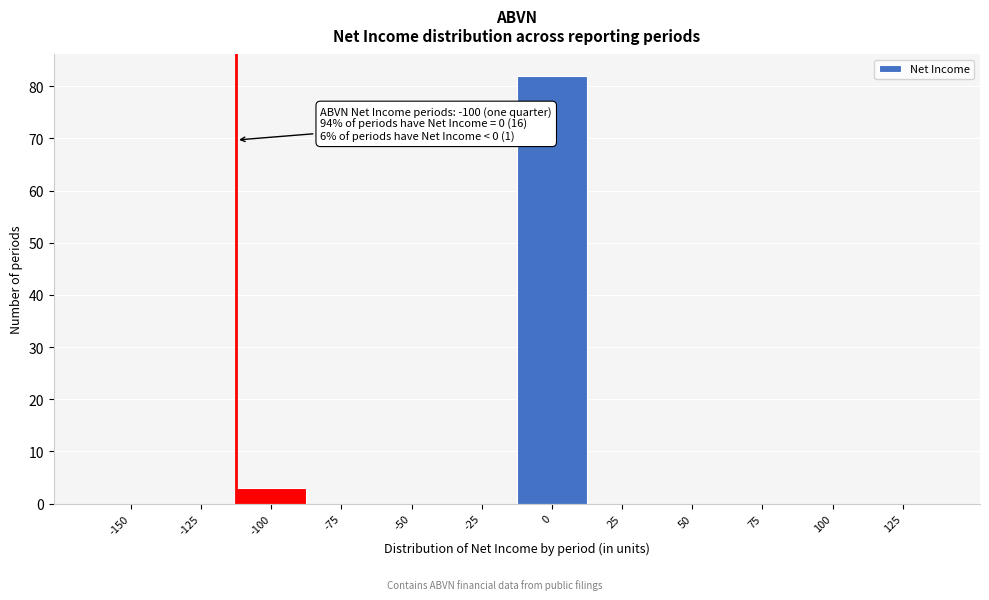

Reading left to right, list all the values displayed in this chart.

-150=0	-125=0	-100=3	-75=0	-50=0	-25=0	0=82	25=0	50=0	75=0	100=0	125=0